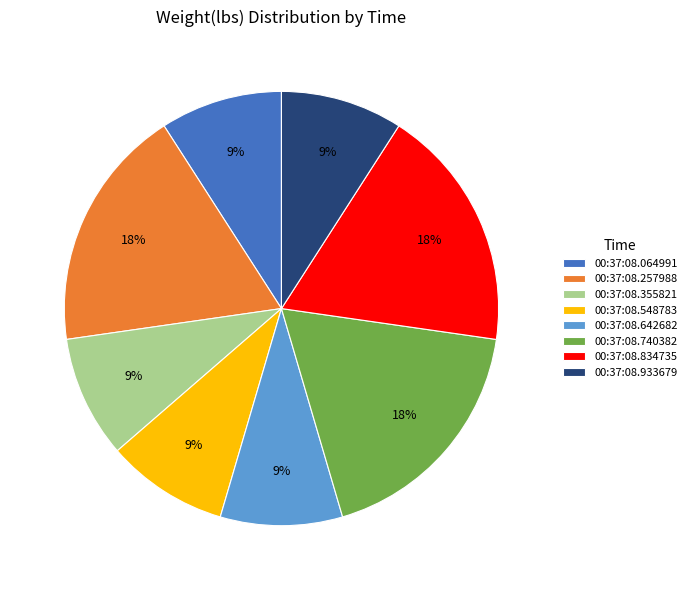

How many segments does this pie chart have?

8